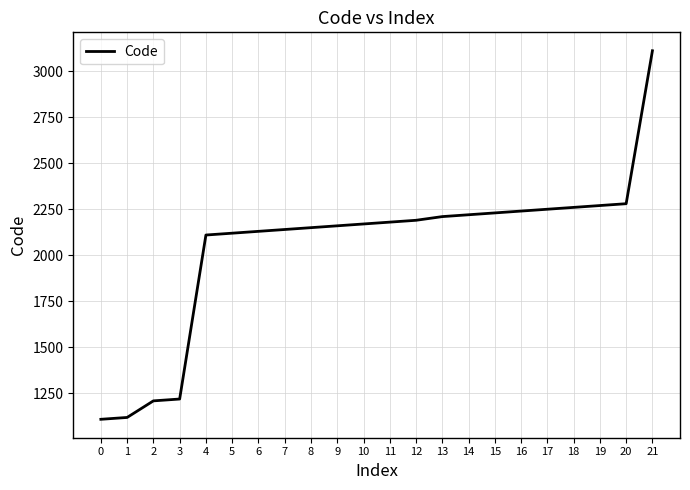

What is the sum of the values at 10 and 1?

3290